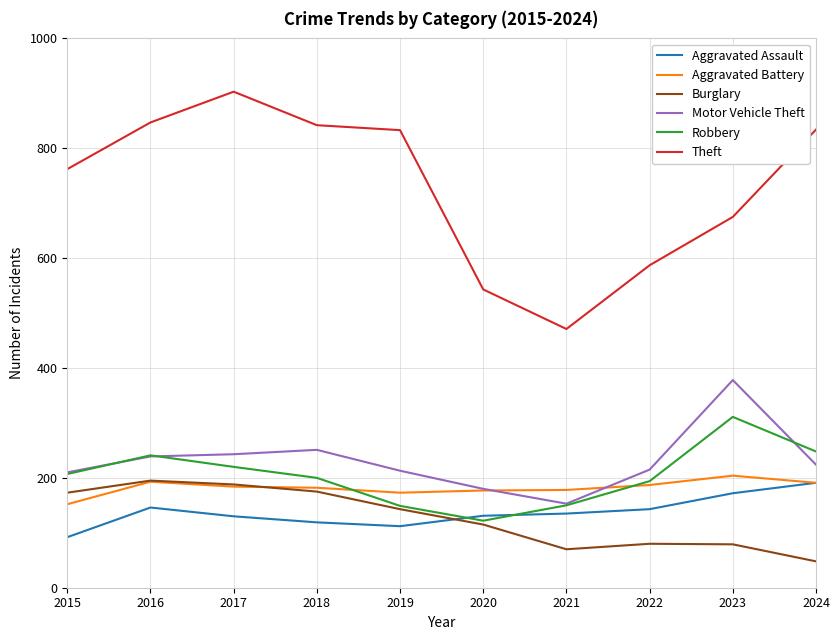

Is the value of Robbery at 2022 greater than the value of Theft at 2017?

No